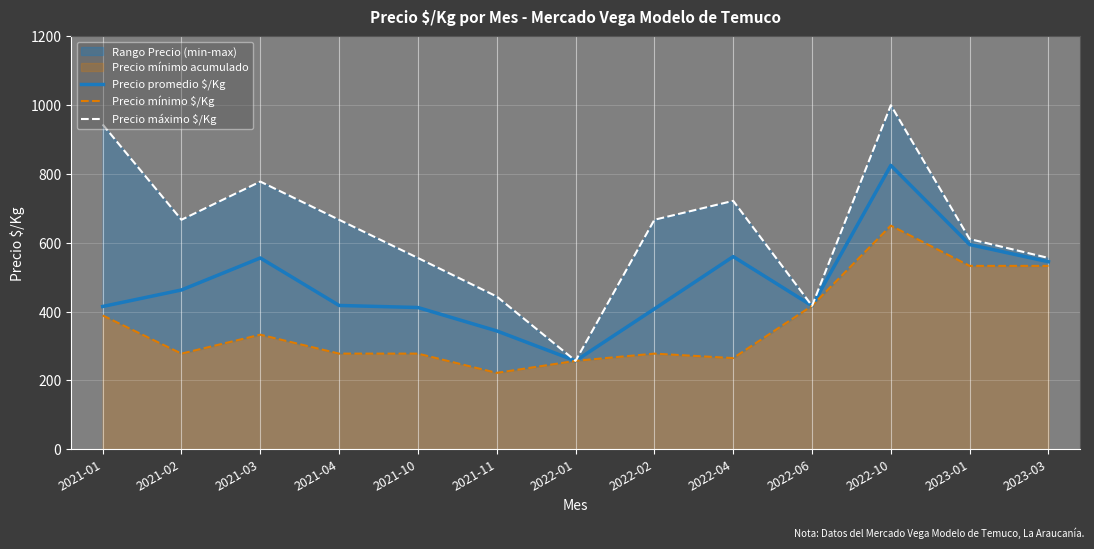

What is the label of the 12th point from the right?

2021-02